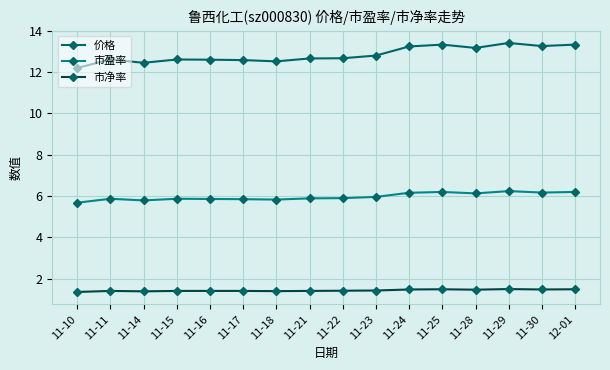

What position from the right is 11-22?

8